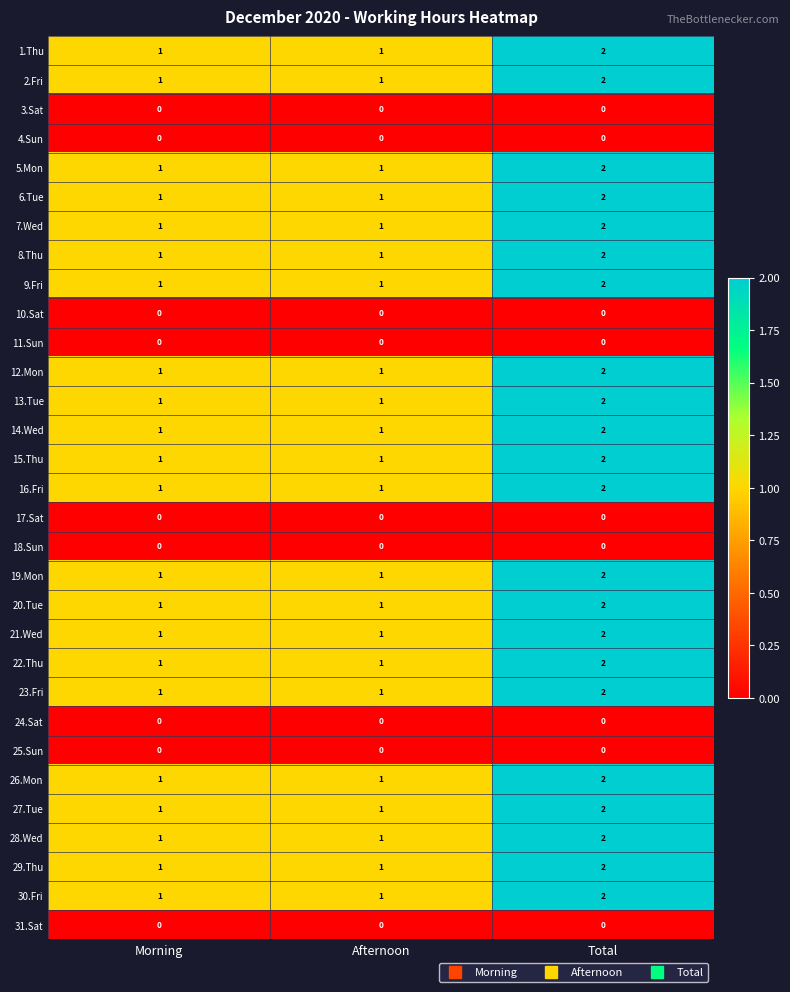

What is the sum of the 23.Fri values at Afternoon and Total?

3